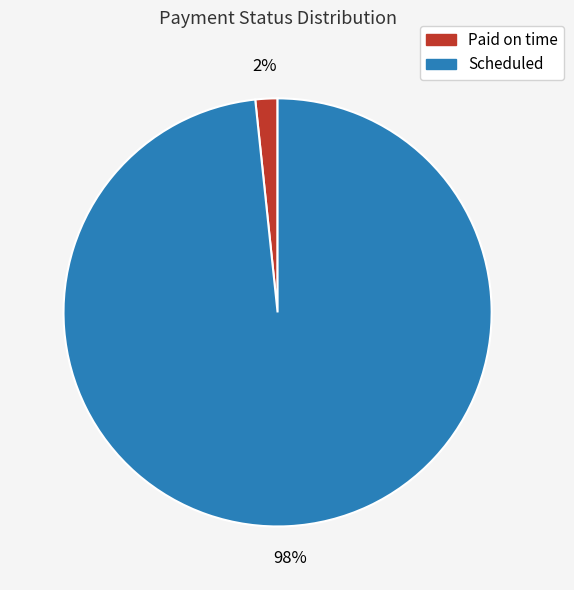

Between Scheduled and Paid on time, which is larger?

Scheduled